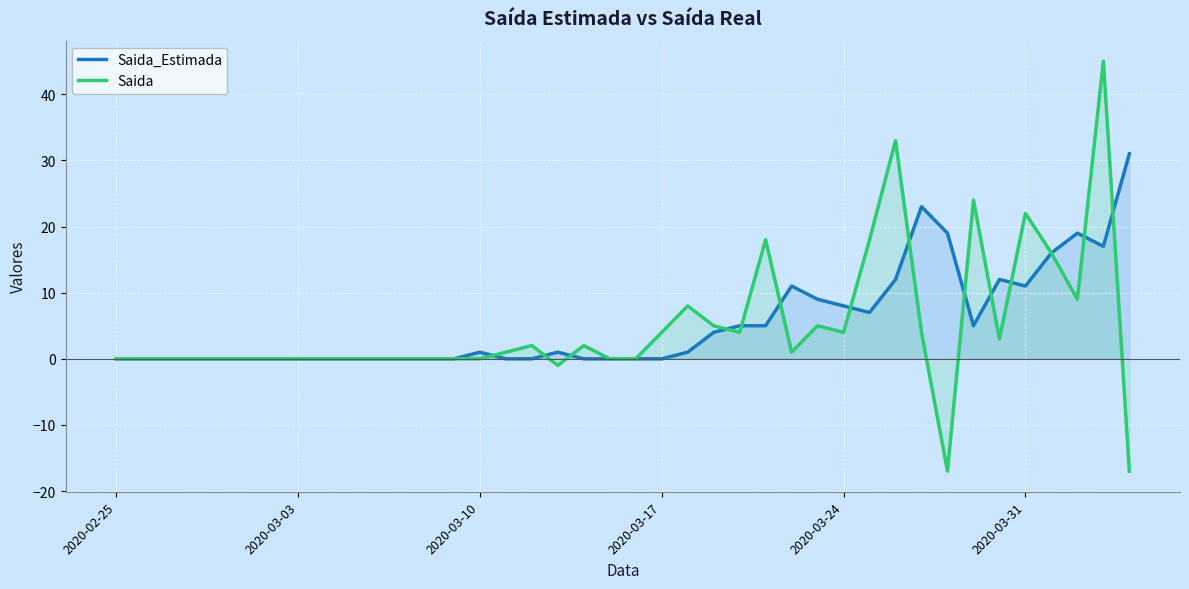

What are all the series names shown in the legend?

Saida_Estimada, Saida